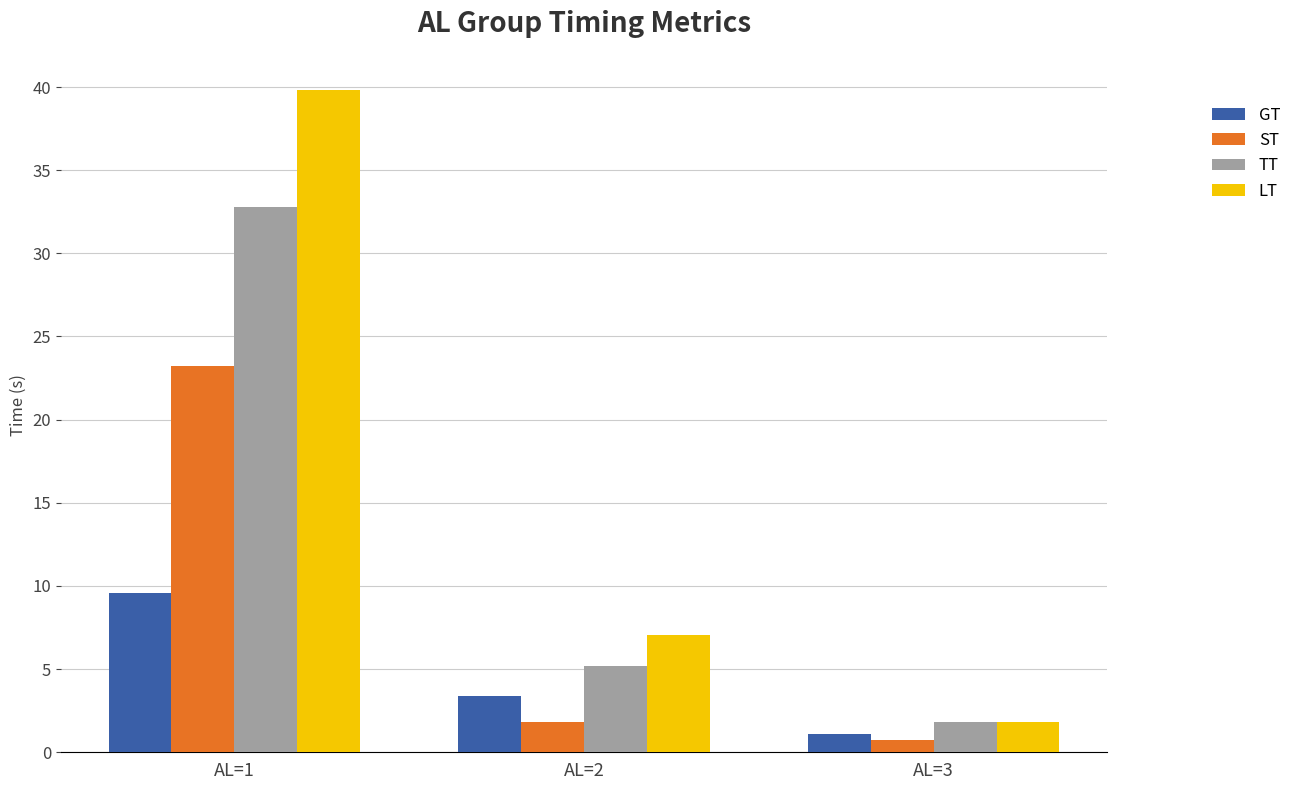

What is the sum of all GT values?

14.1